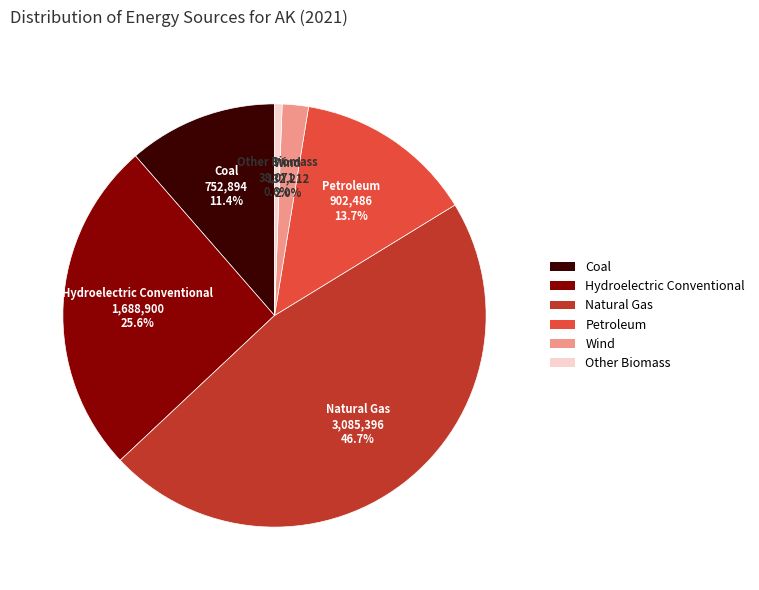

Between Wind and Other Biomass, which is larger?

Wind